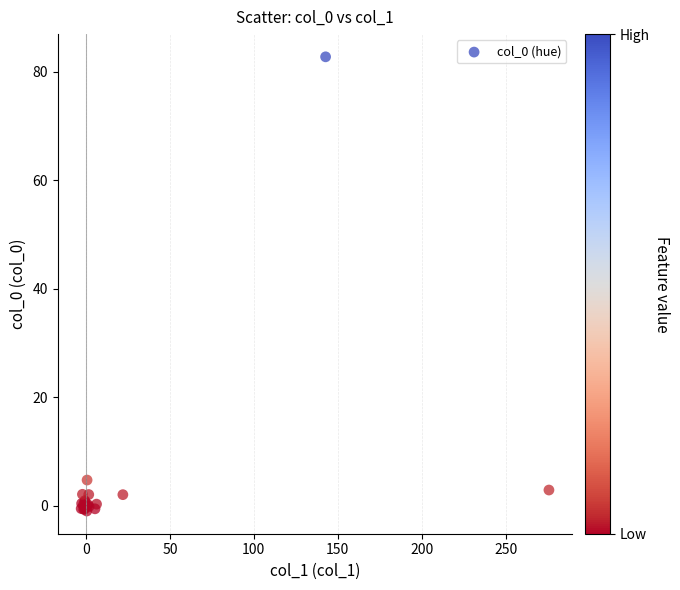

What Y value in the scatter plot is closest to 40?

4.7